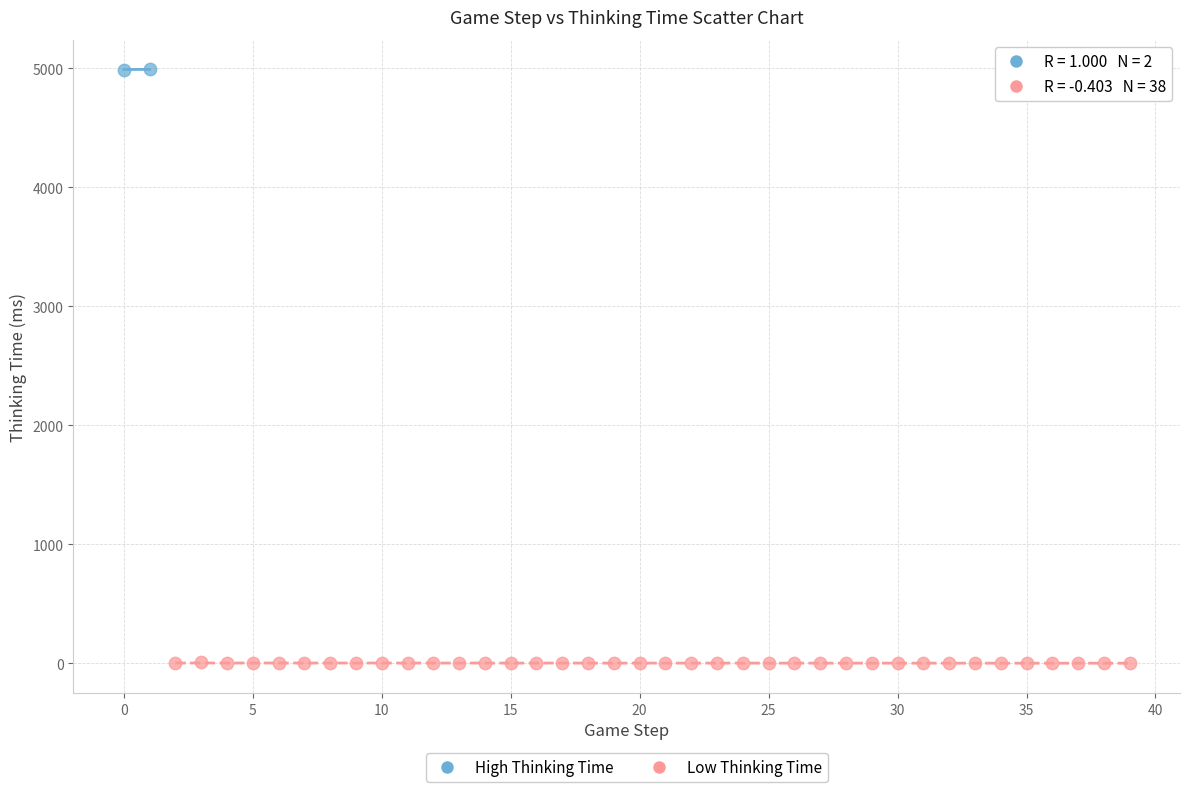

Which series has the largest Y range (max minus min)?

Low Thinking Time